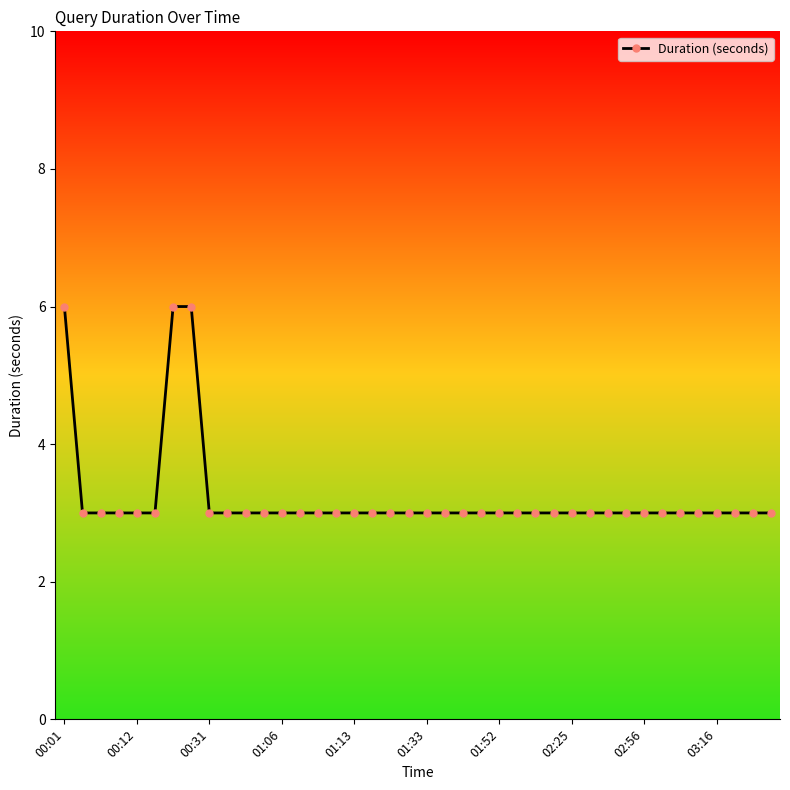

What is the value of the 19th point from the left?

3